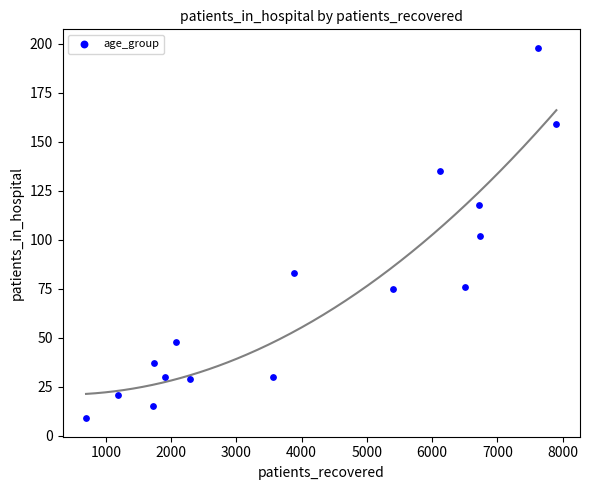

List the coordinates of all points as (Y, X) pairs, reading left to right.

(9, 698)  (21, 1181)  (15, 1721)  (37, 1735)  (30, 1911)  (48, 2069)  (29, 2284)  (30, 3559)  (83, 3877)  (75, 5401)  (135, 6121)  (76, 6508)  (118, 6710)  (102, 6727)  (198, 7613)  (159, 7902)